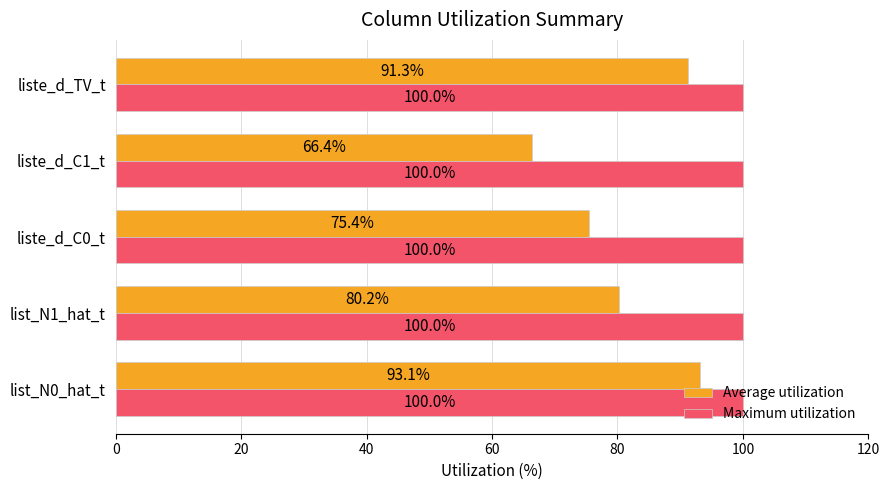

What is the average value of the Maximum utilization series?

100.0